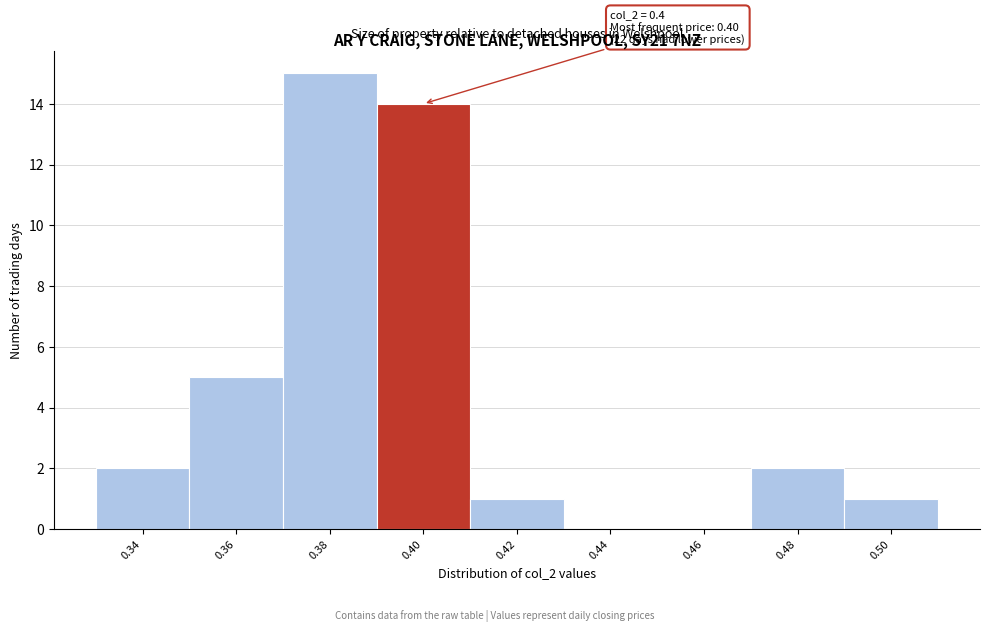

Which range on the x-axis has the tallest bar?

0.37 to 0.39